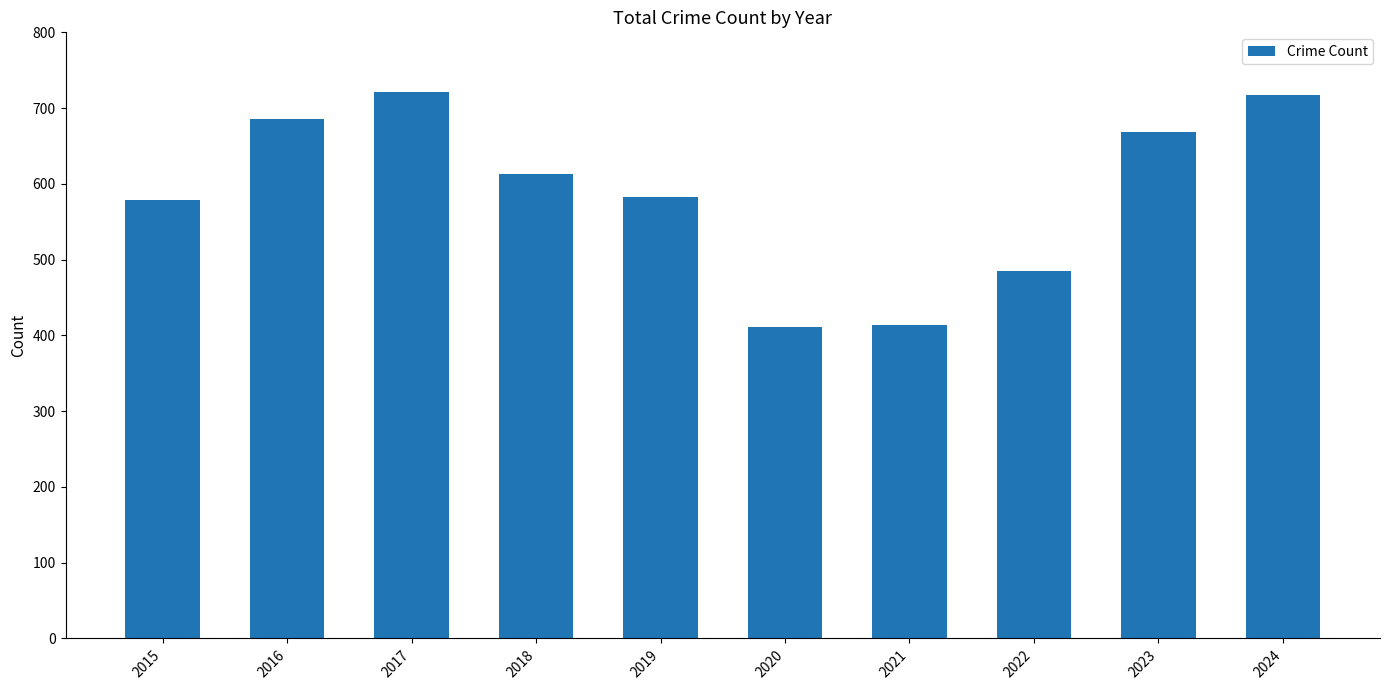

What is the change in value from 2020 to 2021?

+3